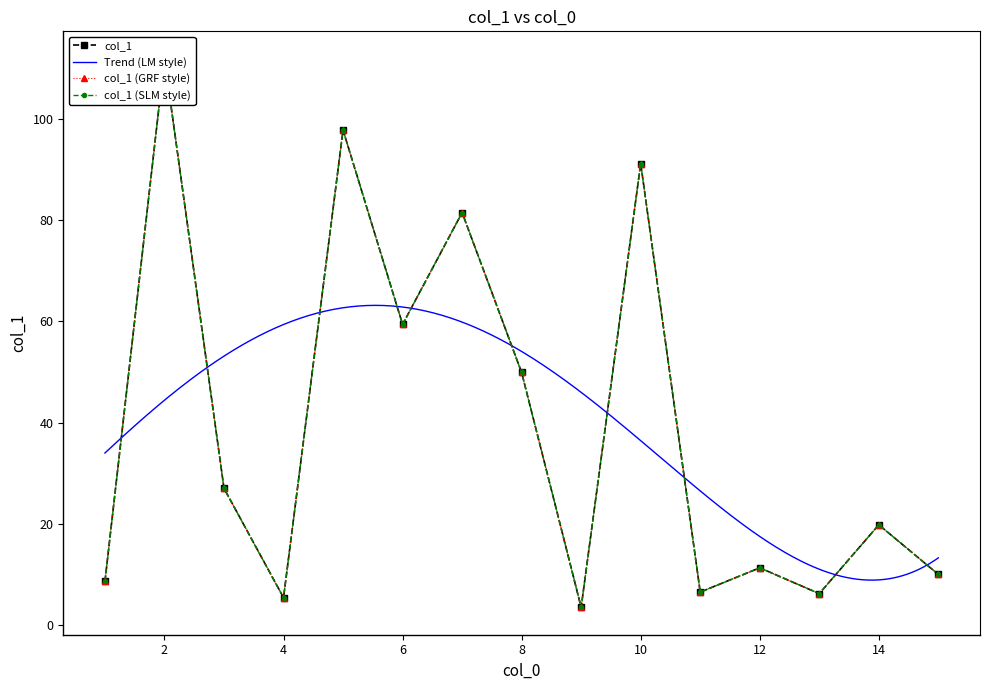

What is the sum of the values at 13 and 8?

56.1